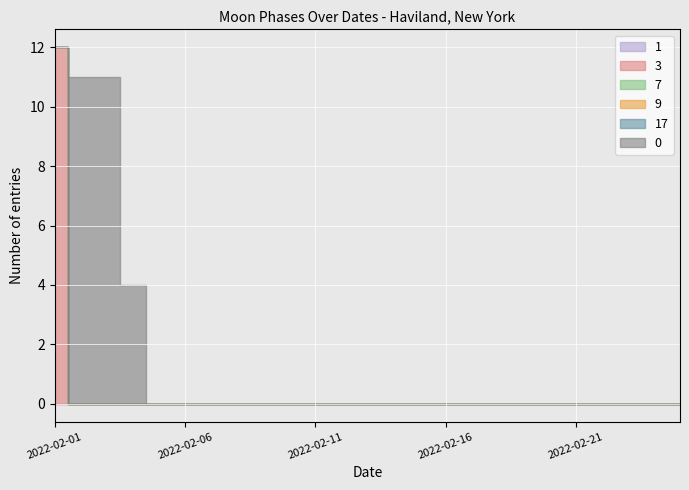

List the labels in order of 3 value, largest first.

2022-02-01, 2022-02-02, 2022-02-03, 2022-02-04, 2022-02-05, 2022-02-06, 2022-02-07, 2022-02-08, 2022-02-09, 2022-02-10, 2022-02-11, 2022-02-12, 2022-02-13, 2022-02-14, 2022-02-15, 2022-02-16, 2022-02-17, 2022-02-18, 2022-02-19, 2022-02-20, 2022-02-21, 2022-02-22, 2022-02-23, 2022-02-24, 2022-02-25